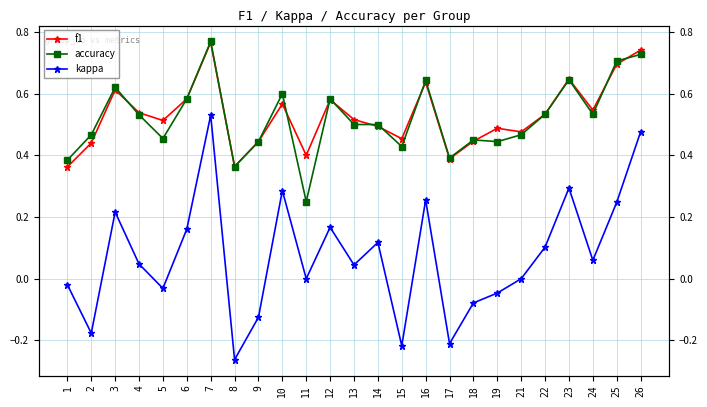

Does the chart display data point markers on the line(s)?

Yes